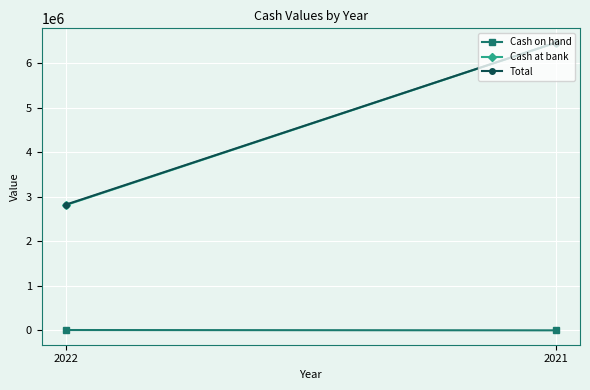

Is it true that Cash at bank equals 2818948 at 2022?

True